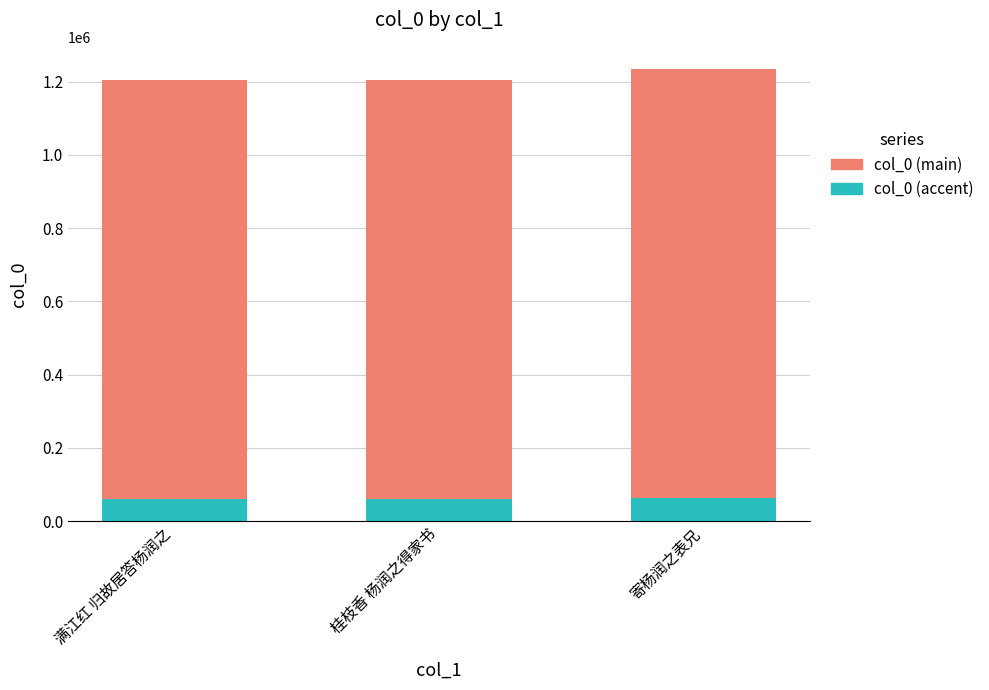

True or false: accent has a value of 60251.1 at 桂枝香 杨润之得家书.

True